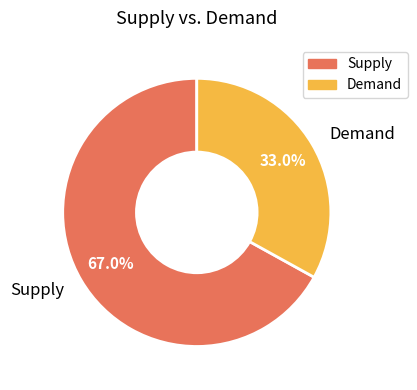

Which slice represents more than half of the pie?

Supply